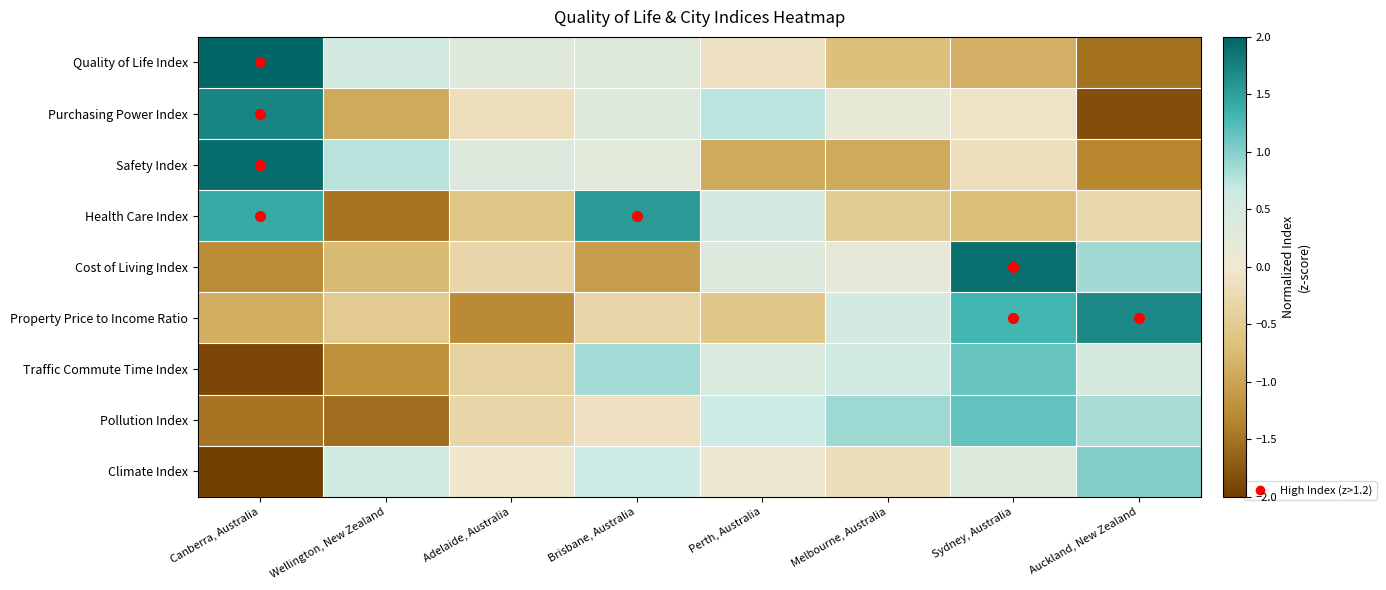

How many data points does each series have?

8